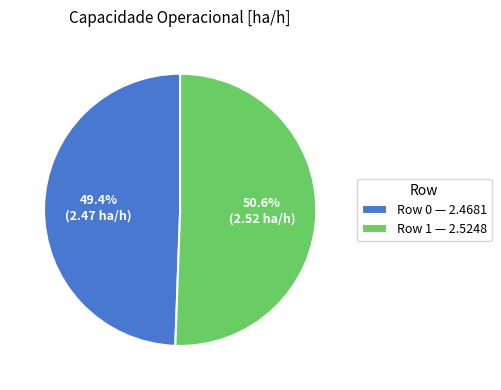

Which category has the biggest portion of the pie?

Row 1